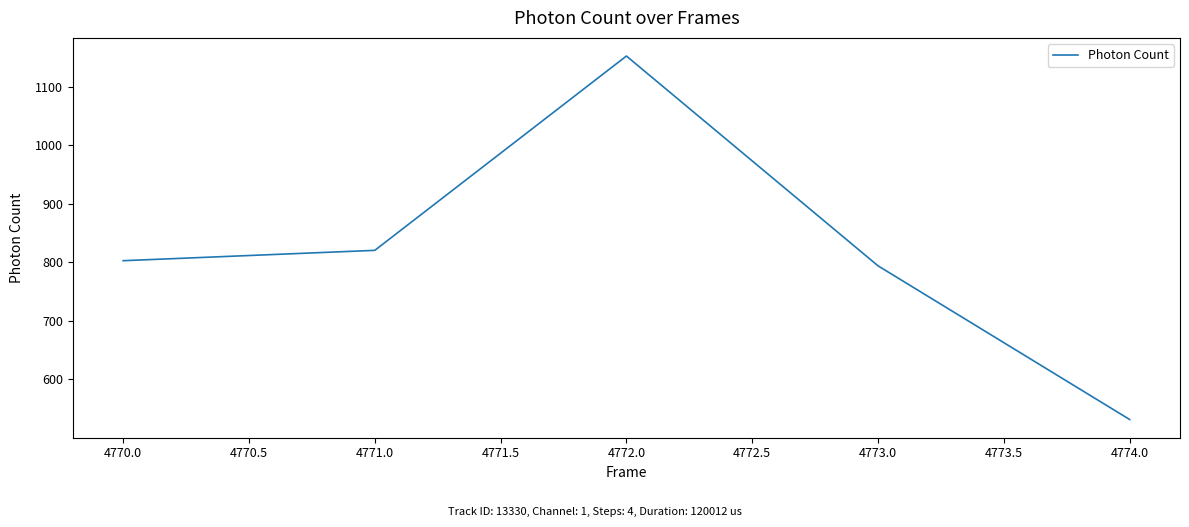

Where does the data first go above 802?

4770.0